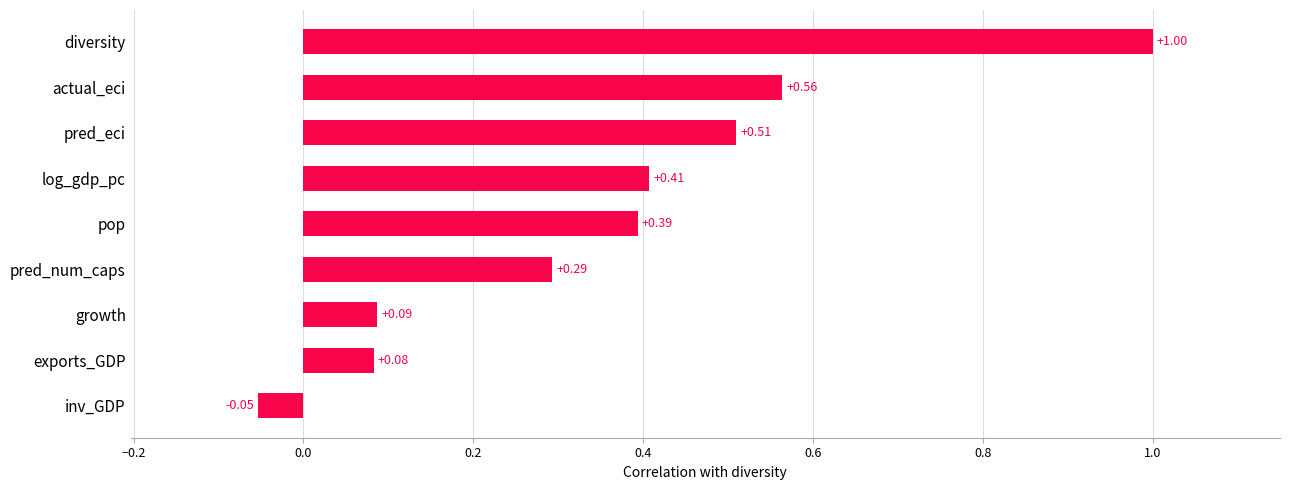

How many values are below 0?

1